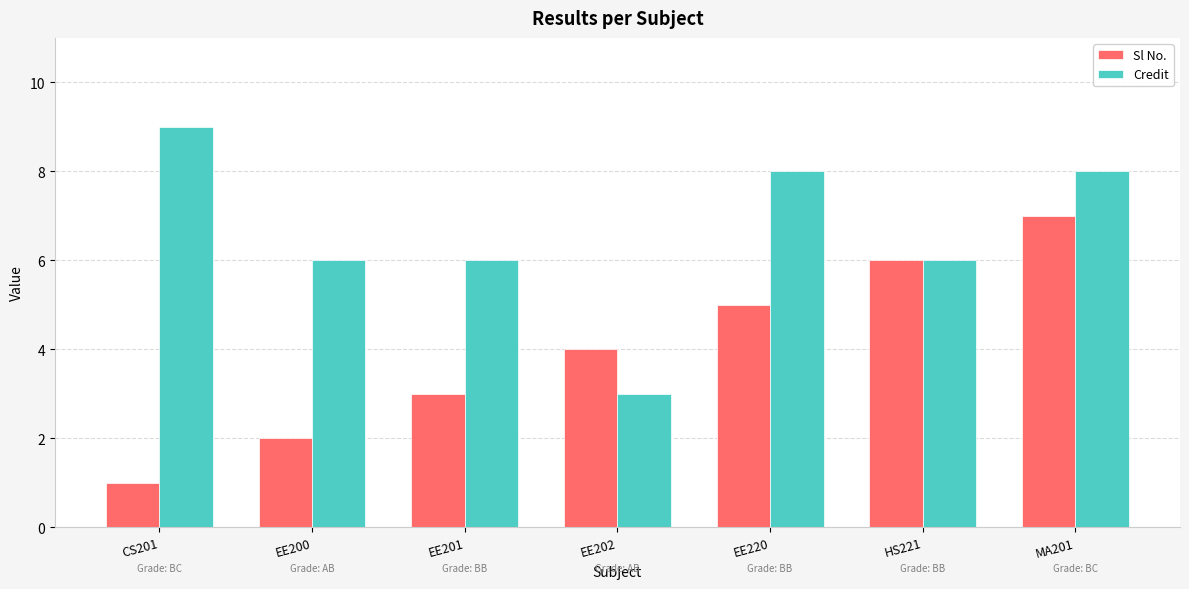

What is the sum of all Credit values?

46